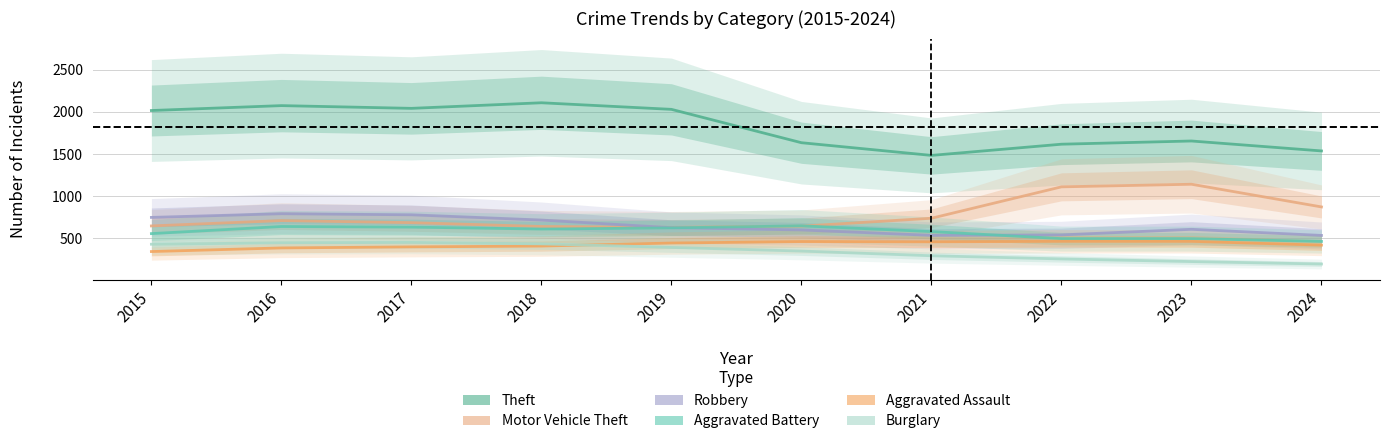

How many lines are shown in the chart?

6